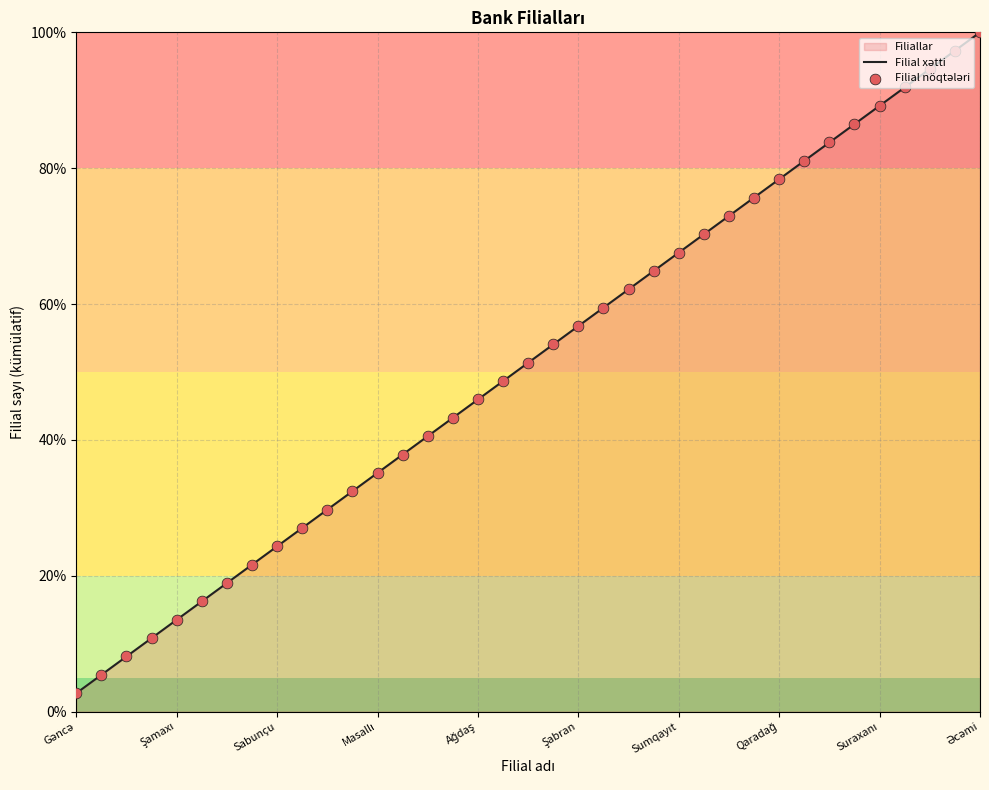

What is the greatest value displayed?

100.0